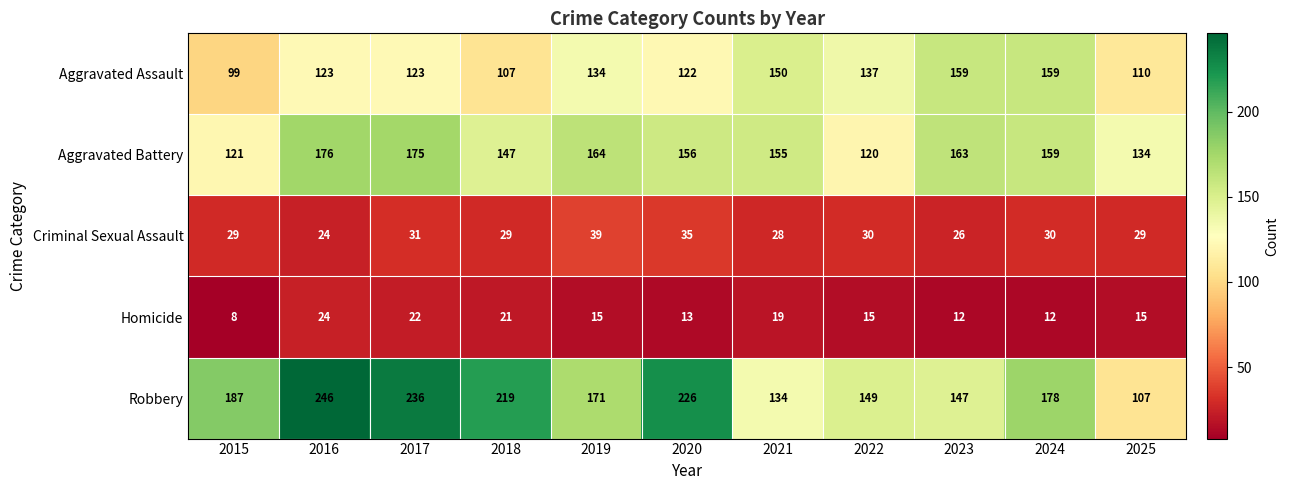

Which series has the largest total across all categories?

Robbery